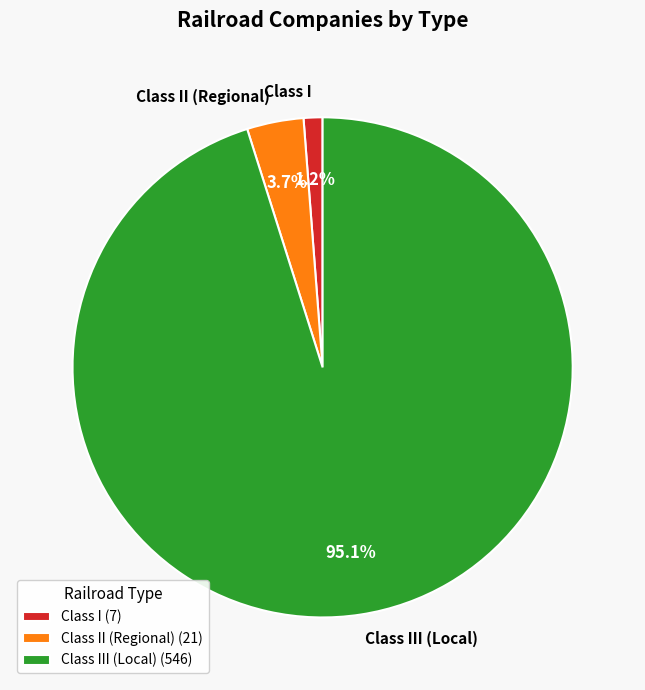

How much of the chart is everything except Class III (Local)?

4.9%